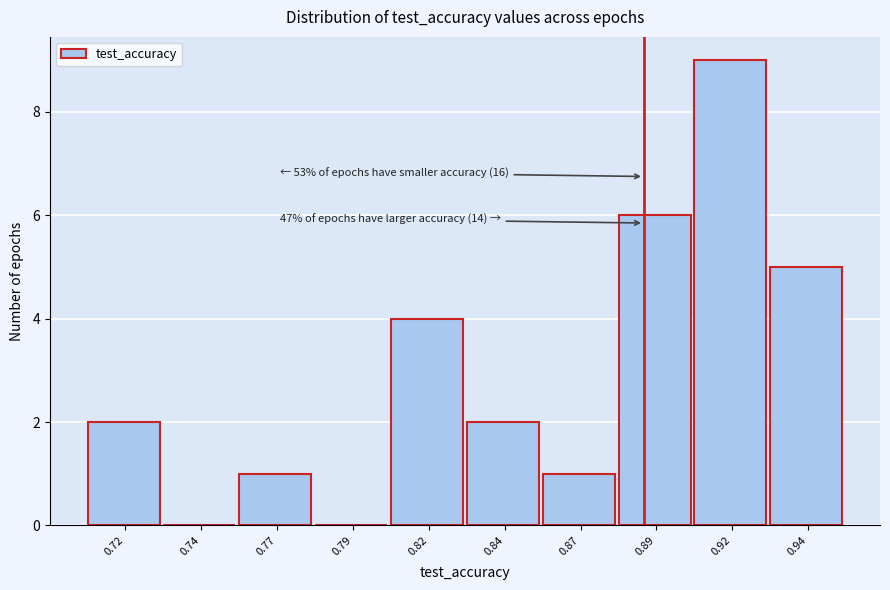

Reading right to left, extract all data points from this chart.

0.94=5	0.92=9	0.89=6	0.87=1	0.84=2	0.82=4	0.79=0	0.77=1	0.74=0	0.72=2